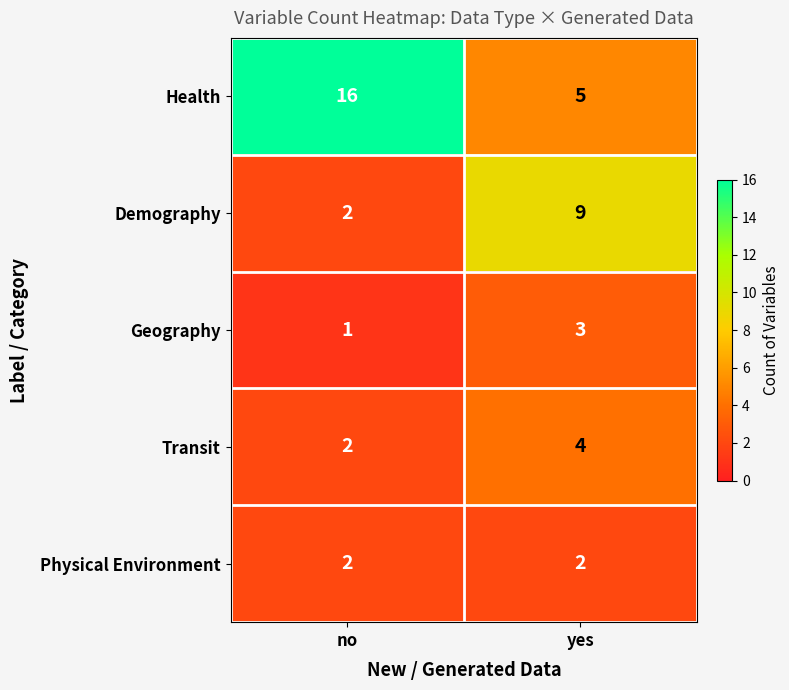

At which category does the chart reach its minimum across all series?

no